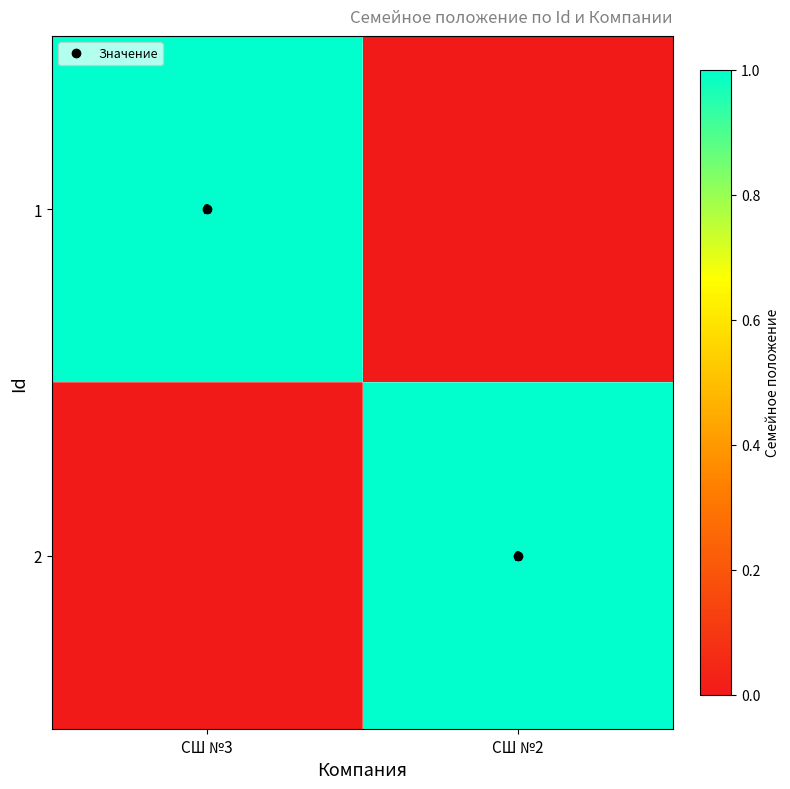

What is the highest value of the 2 series?

1